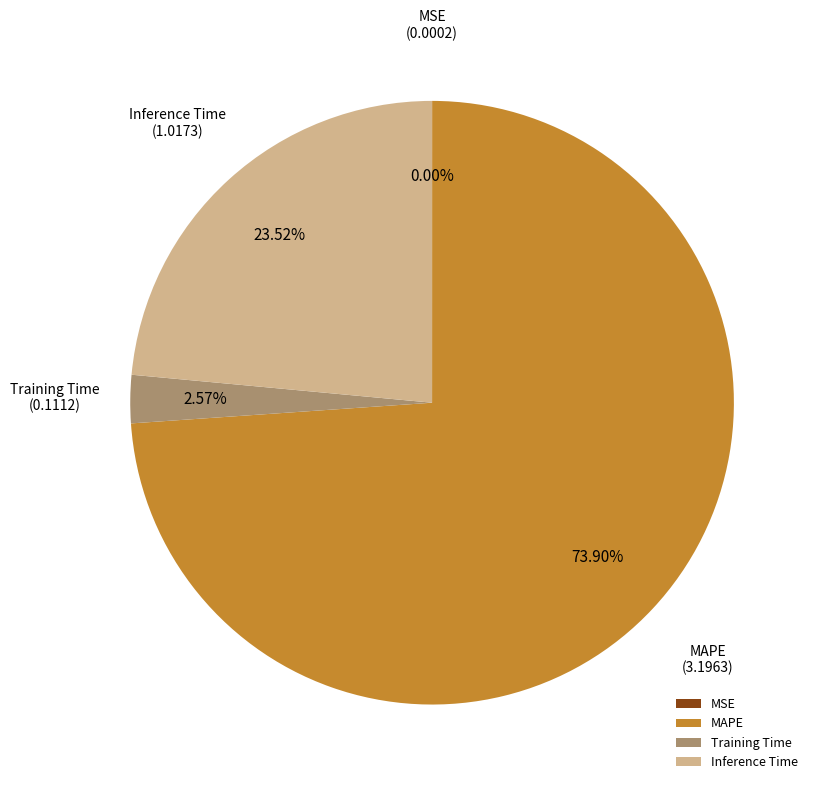

Combined, do Inference Time and MAPE account for over 50%?

Yes